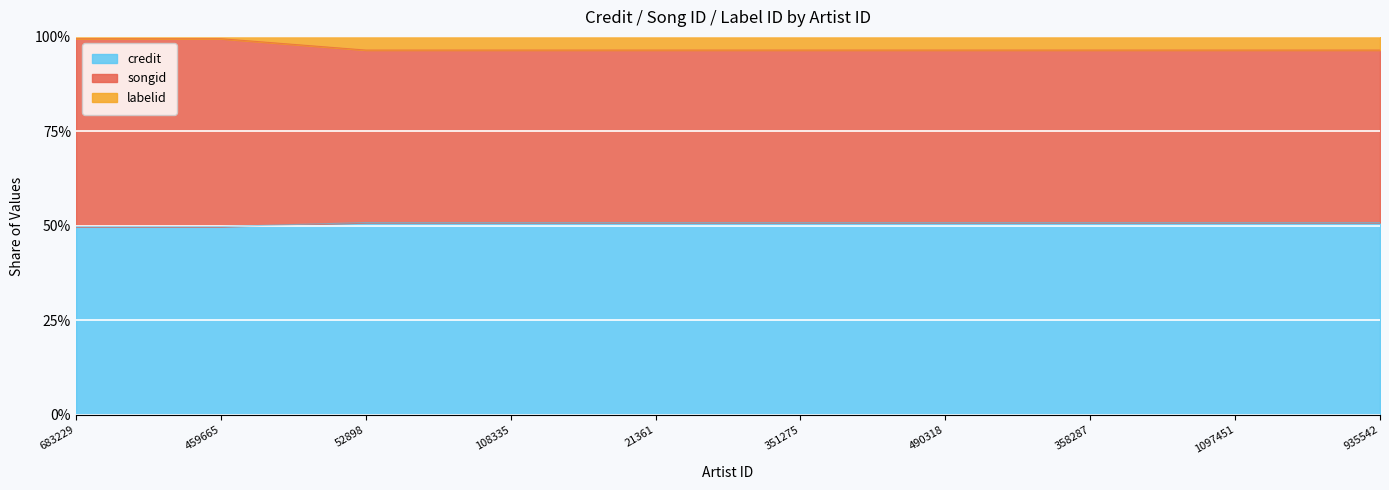

Between 21361 and 490318, which series saw the biggest shift?

credit